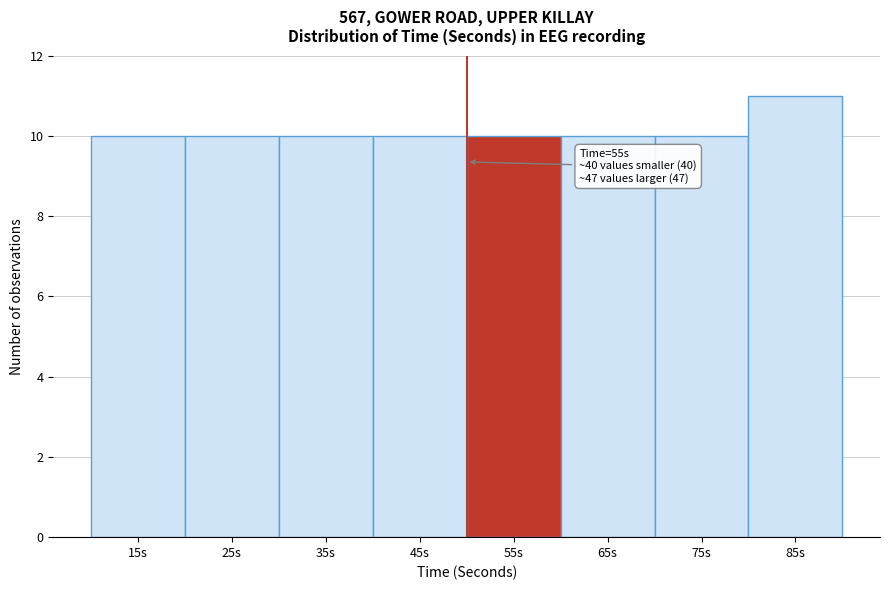

Reading left to right, list all the values displayed in this chart.

15s=10	25s=10	35s=10	45s=10	55s=10	65s=10	75s=10	85s=11